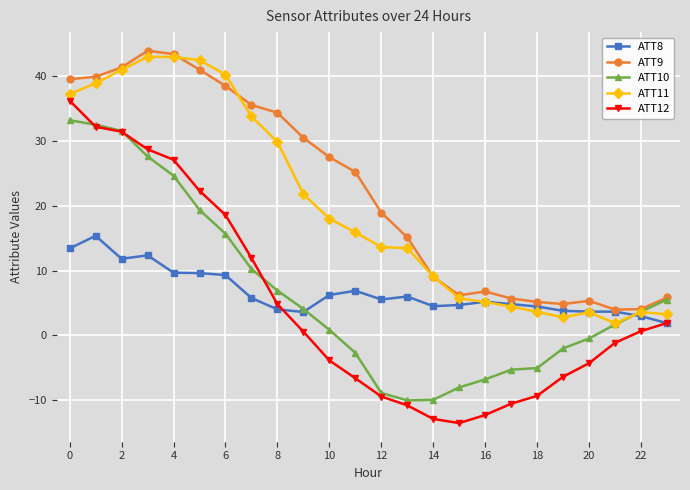

What is the highest value of the ATT11 series?

43.0